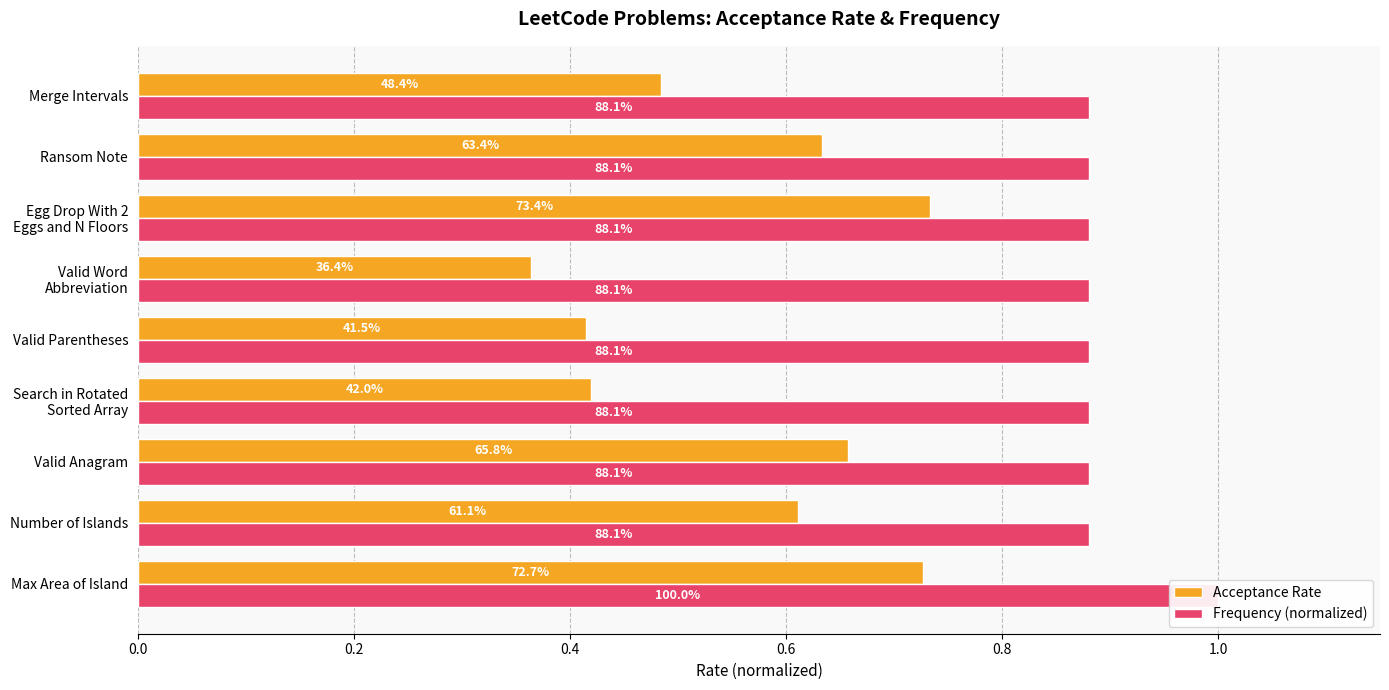

What are all the series names shown in the legend?

Acceptance Rate, Frequency (normalized)